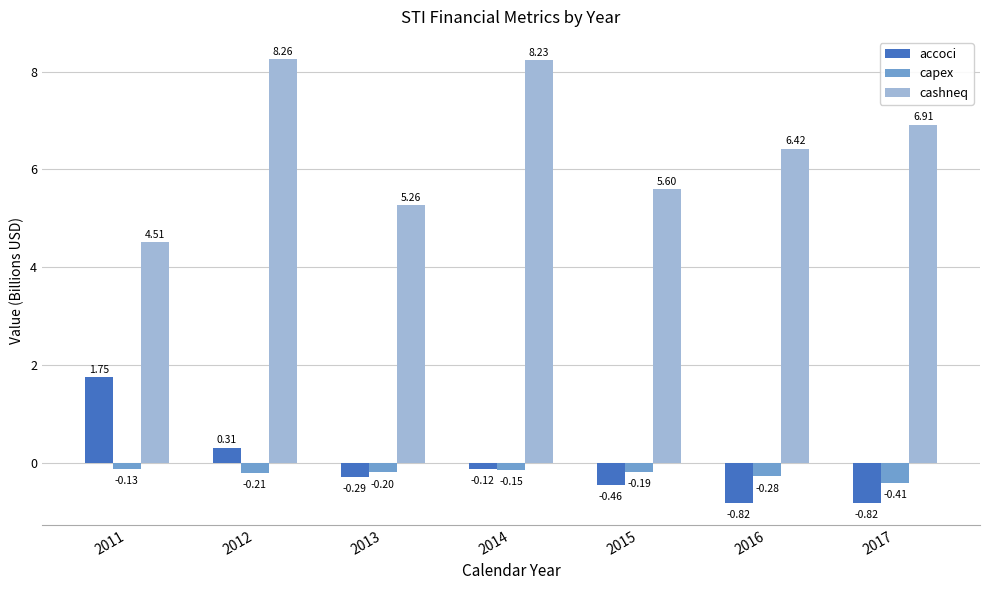

What is the sum of the cashneq values at 2015 and 2011?

10.1